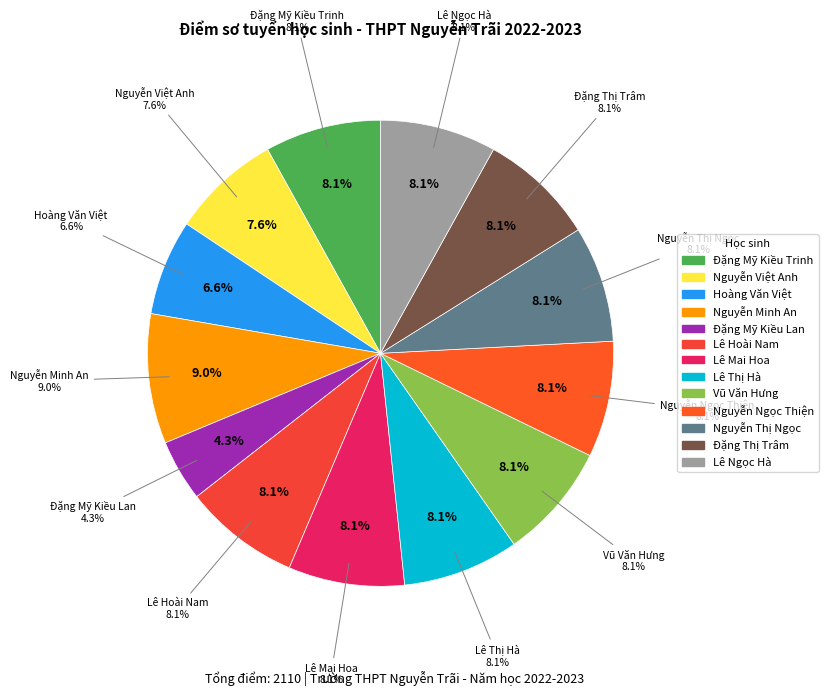

To the nearest percent, what percentage of the pie is Lê Ngọc Hà?

8%